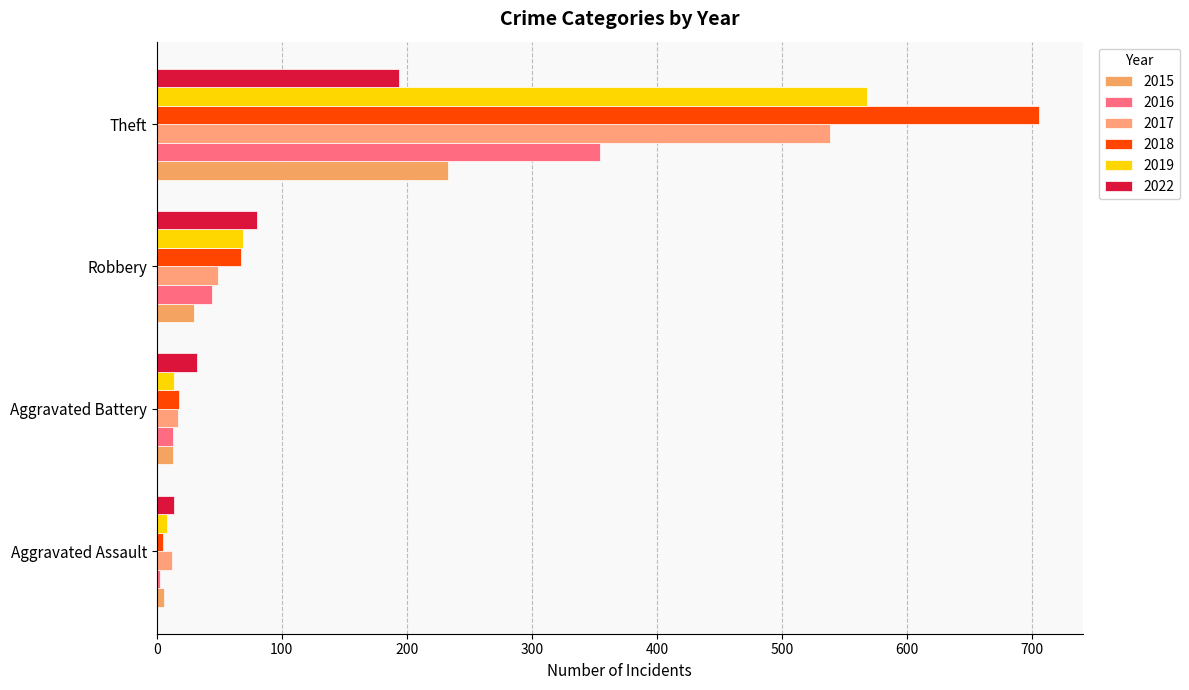

Reading right to left, list all the values displayed in this chart.

2015: Theft=233	Robbery=30	Aggravated Battery=13	Aggravated Assault=6
2016: Theft=354	Robbery=44	Aggravated Battery=13	Aggravated Assault=3
2017: Theft=538	Robbery=49	Aggravated Battery=17	Aggravated Assault=12
2018: Theft=705	Robbery=67	Aggravated Battery=18	Aggravated Assault=5
2019: Theft=568	Robbery=69	Aggravated Battery=14	Aggravated Assault=8
2022: Theft=194	Robbery=80	Aggravated Battery=32	Aggravated Assault=14